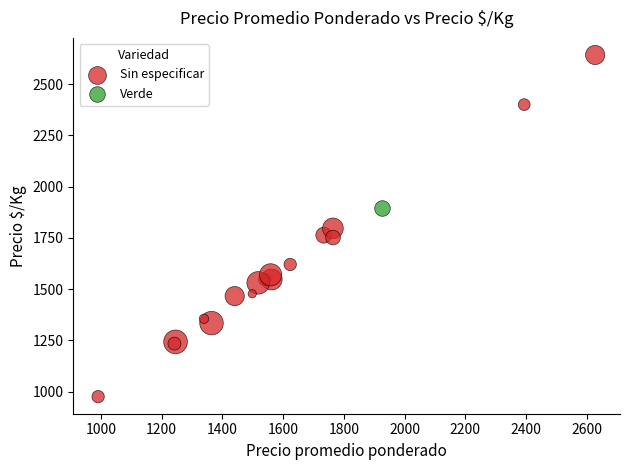

What are all the series names shown in the legend?

Sin especificar, Verde